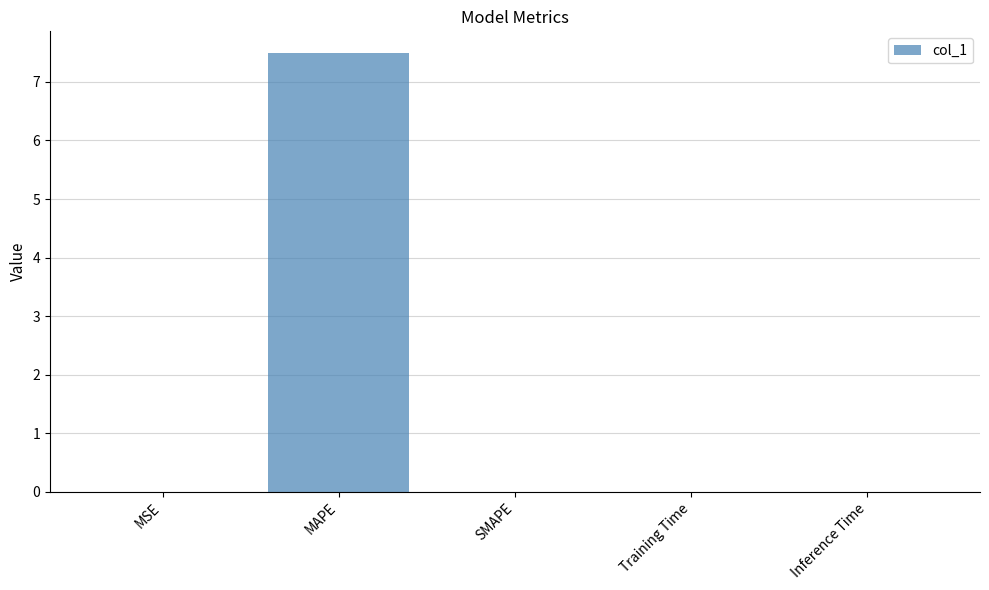

How many categories are shown in the chart?

5